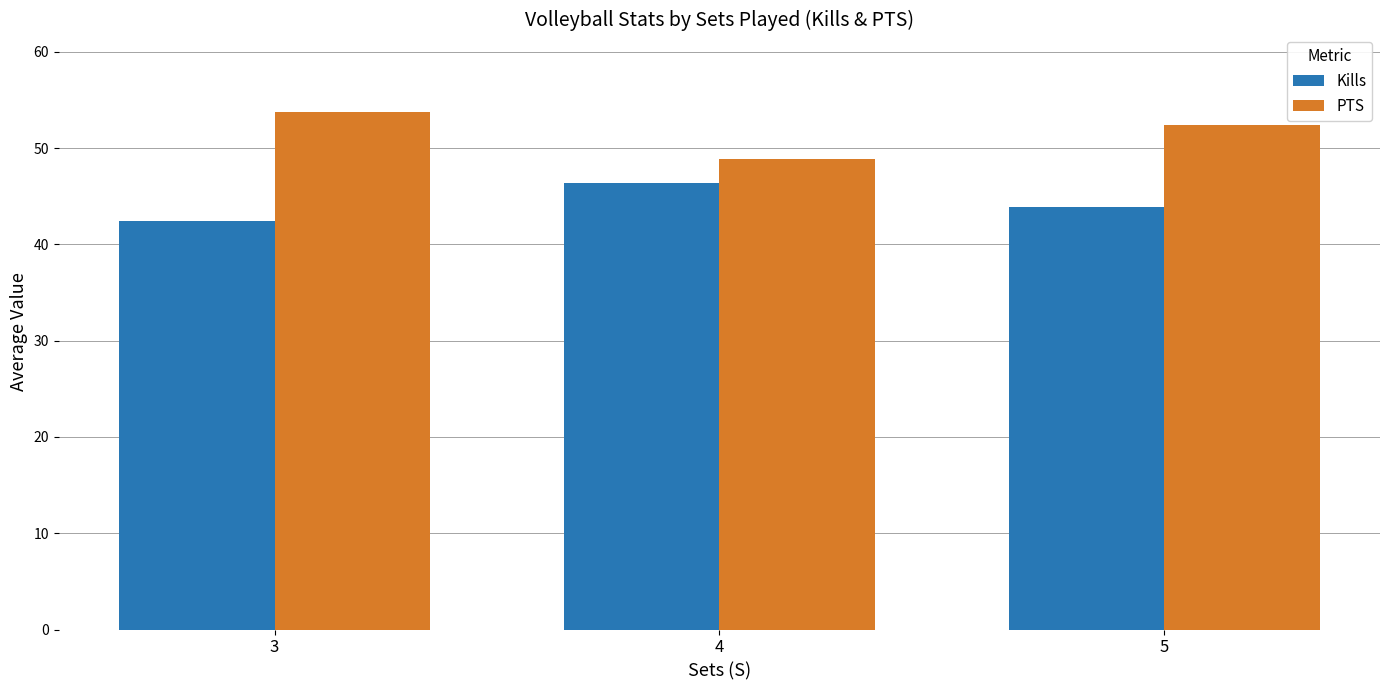

True or false: Kills has a value of 27.2 at 5.

False